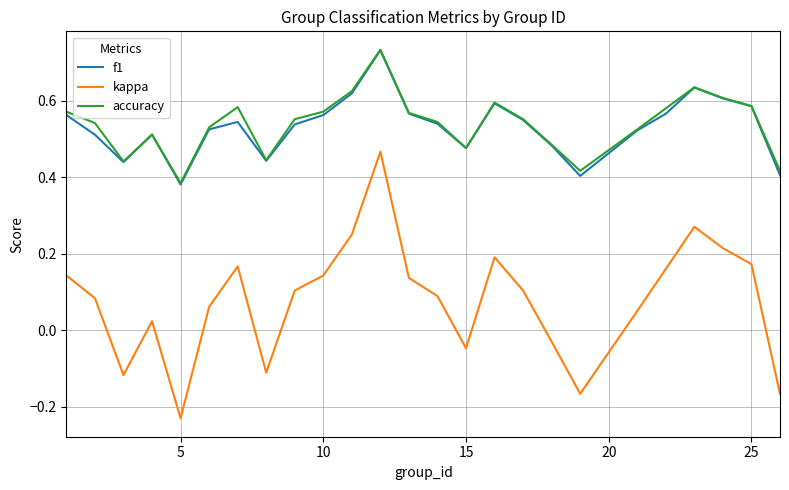

Which series has the widest spread of values?

kappa